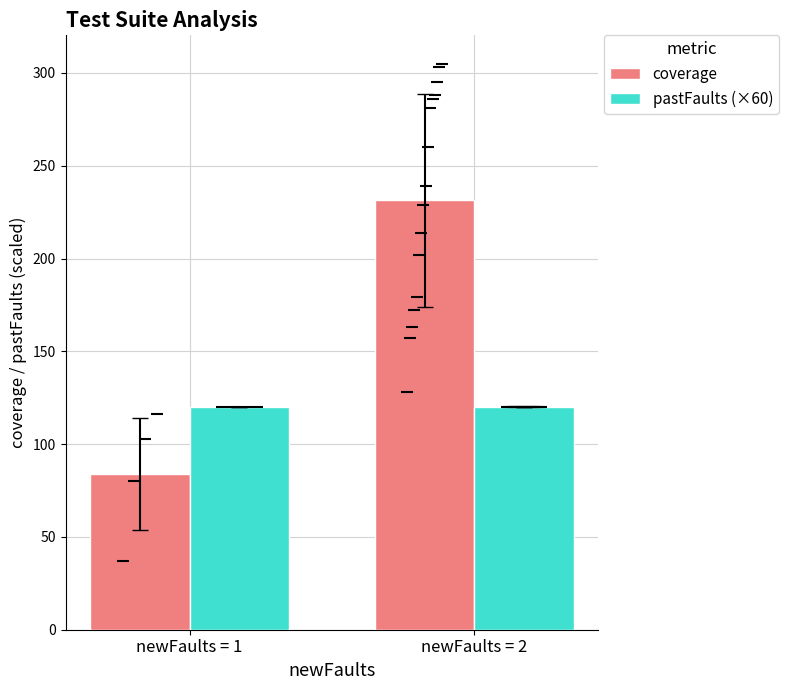

Is the value of pastFaults (×60) at newFaults = 1 greater than the value of coverage at newFaults = 1?

Yes